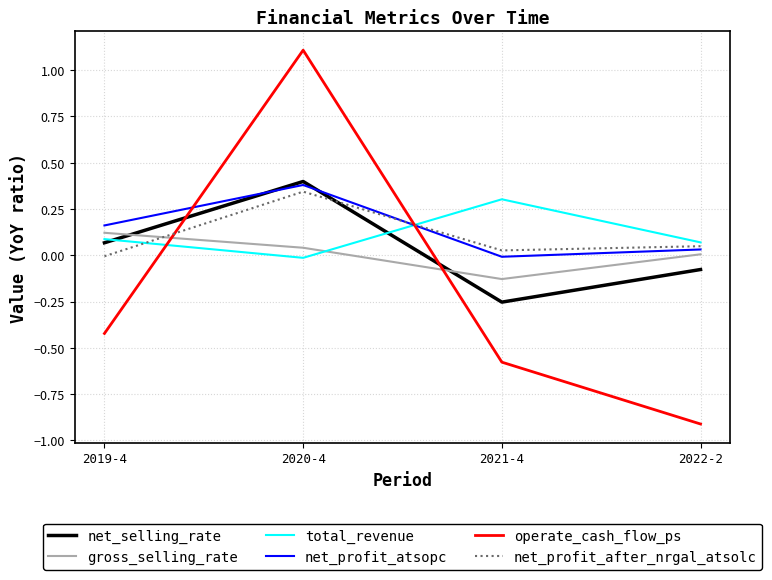

What are all the series names shown in the legend?

net_selling_rate, gross_selling_rate, total_revenue, net_profit_atsopc, operate_cash_flow_ps, net_profit_after_nrgal_atsolc